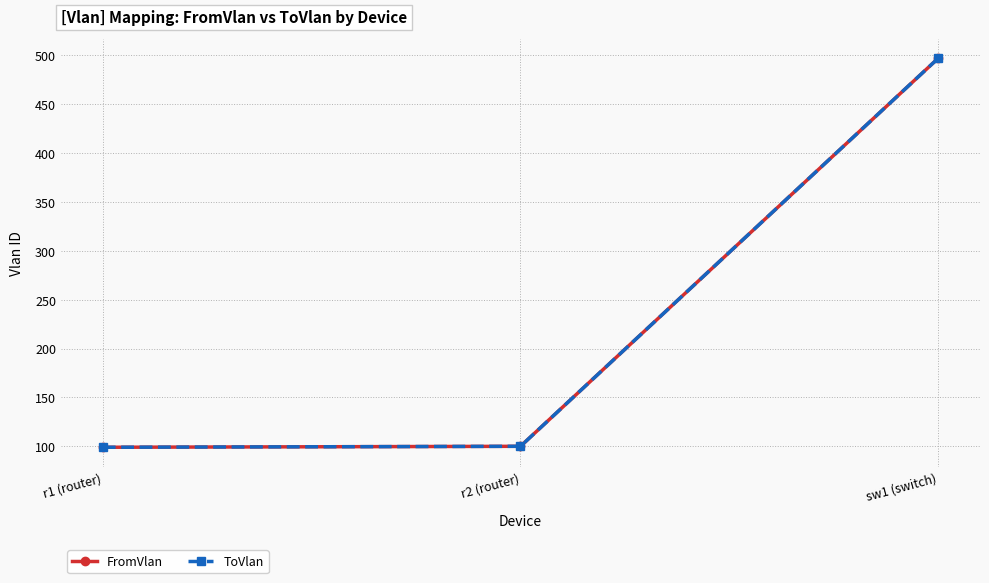

What is the difference between the maximum and minimum values in the ToVlan series?

398